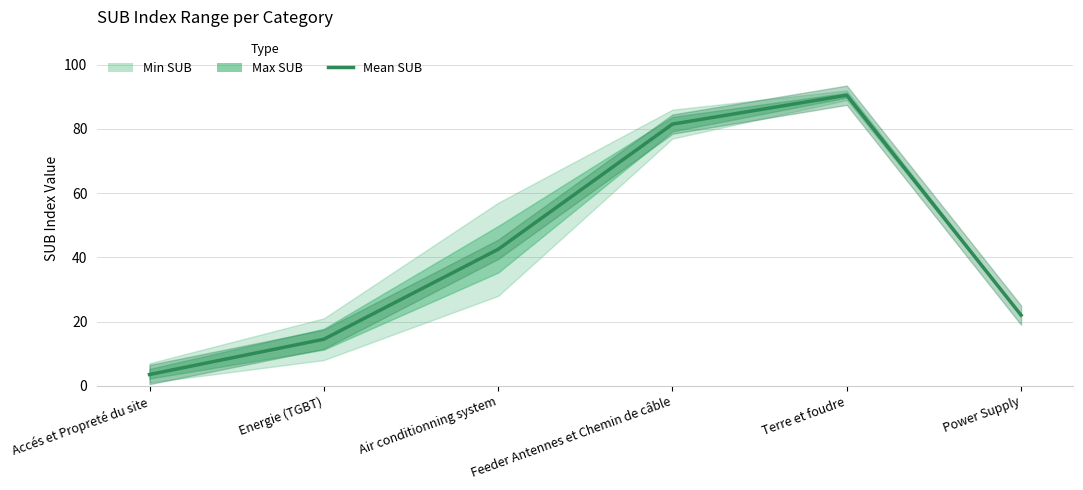

Reading right to left, transcribe all the data shown in this chart.

Power Supply=22.0	Terre et foudre=90.5	Feeder Antennes et Chemin de câble=81.5	Air conditionning system=42.5	Energie (TGBT)=14.5	Accés et Propreté du site=3.5